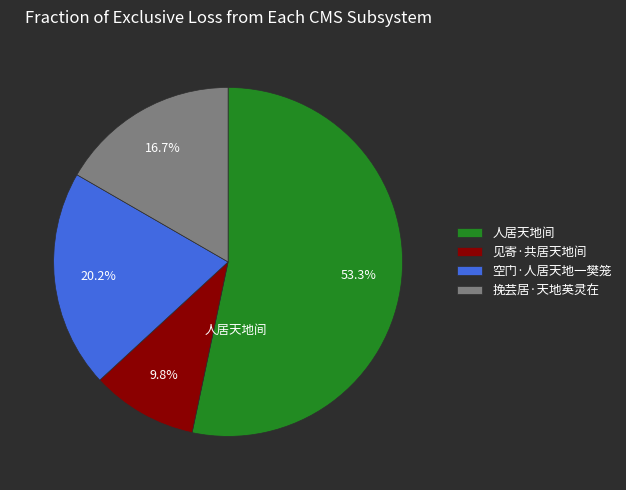

Which slice represents more than half of the pie?

人居天地间